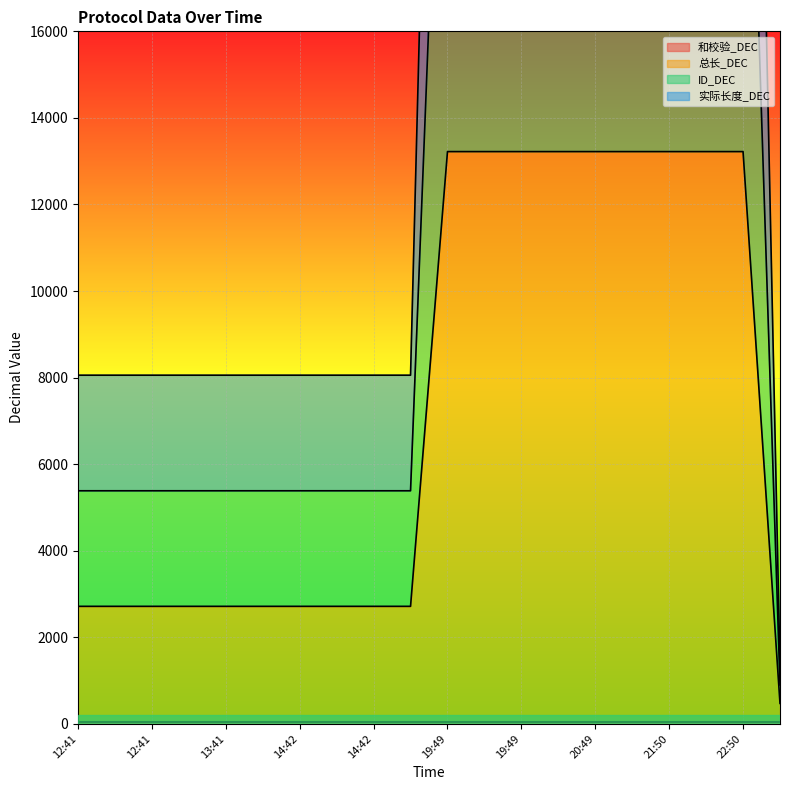

True or false: ID_DEC has a value of 8055.2 at 14:42.

True